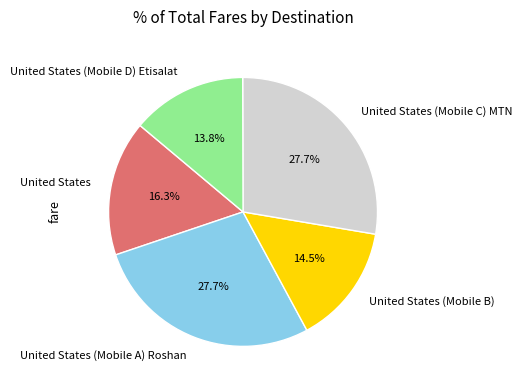

Does United States (Mobile B) represent more than half of the total?

No